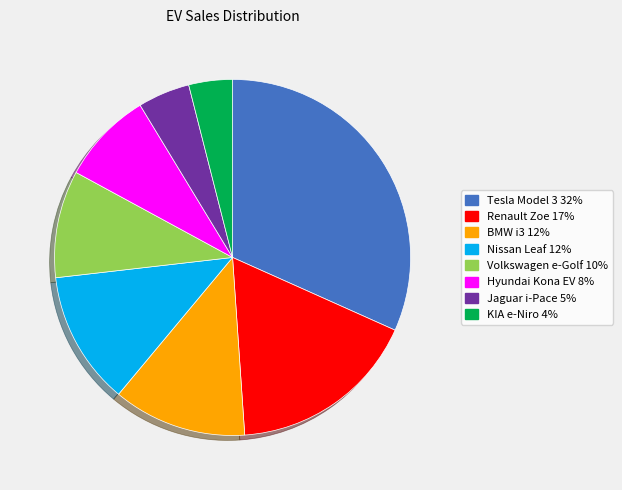

Is it true that Jaguar i-Pace is 19% of the pie?

False